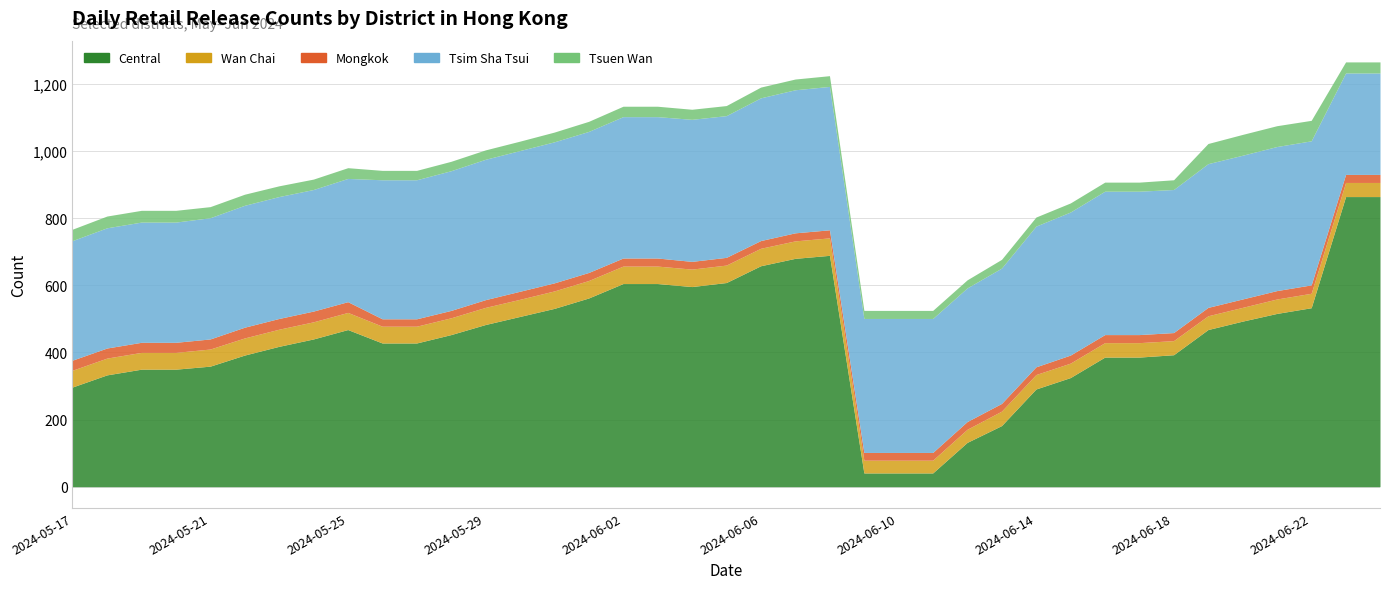

Which series has the widest spread of values?

Central